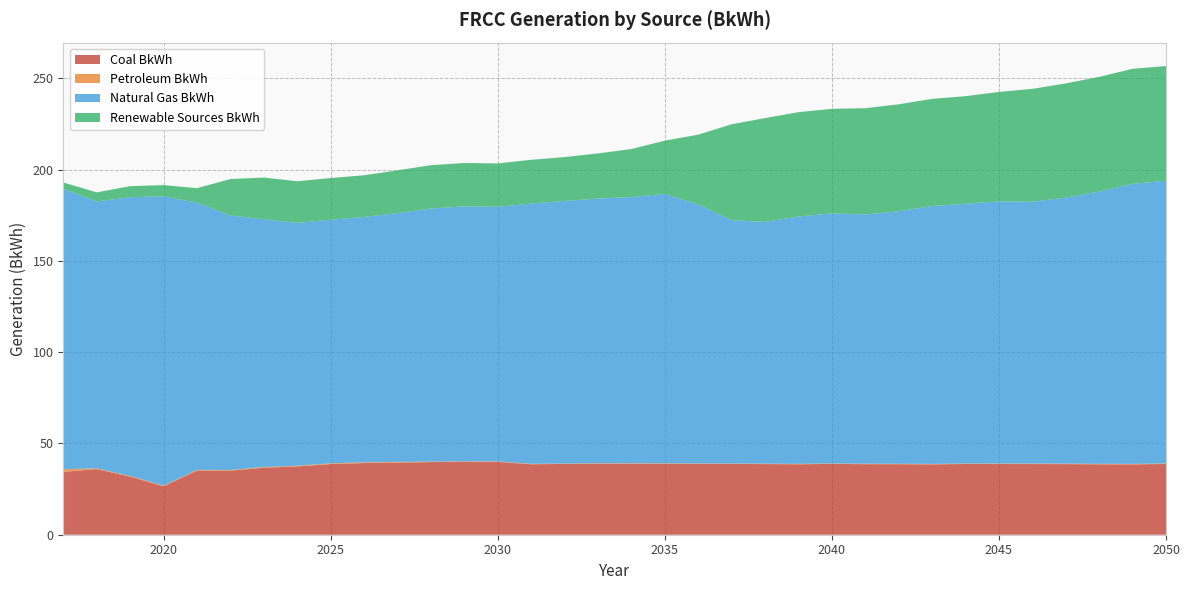

Reading left to right, list all the values displayed in this chart.

Coal BkWh: 34.4	36.0	31.8	26.5	35.1	35.0	36.7	37.4	38.7	39.3	39.5	39.8	39.9	39.9	38.6	38.8	38.9	38.9	38.9	38.8	38.7	38.7	38.6	38.8	38.6	38.6	38.5	38.7	38.7	38.7	38.7	38.6	38.5	38.7
Petroleum BkWh: 1.5	0.4	0.4	0.4	0.4	0.4	0.4	0.4	0.4	0.4	0.4	0.2	0.2	0.2	0.2	0.2	0.2	0.2	0.2	0.2	0.2	0.2	0.2	0.2	0.2	0.2	0.2	0.2	0.2	0.3	0.3	0.3	0.3	0.3
Natural Gas BkWh: 153.5	146.2	152.7	158.5	146.3	139.4	135.7	133.0	133.4	134.4	136.3	138.6	139.6	139.5	142.5	143.8	144.9	145.8	147.6	141.8	133.3	132.4	135.5	137.0	136.5	138.3	141.2	142.3	143.6	143.4	145.7	149.1	153.4	154.9
Renewable Sources BkWh: 3.6	5.0	6.0	6.1	8.0	19.9	22.8	22.8	22.8	22.8	23.4	23.7	23.8	23.7	24.0	24.0	24.7	26.3	29.1	38.2	52.5	56.8	57.1	57.3	58.2	58.6	58.7	58.9	59.9	61.8	62.6	62.8	63.0	62.8